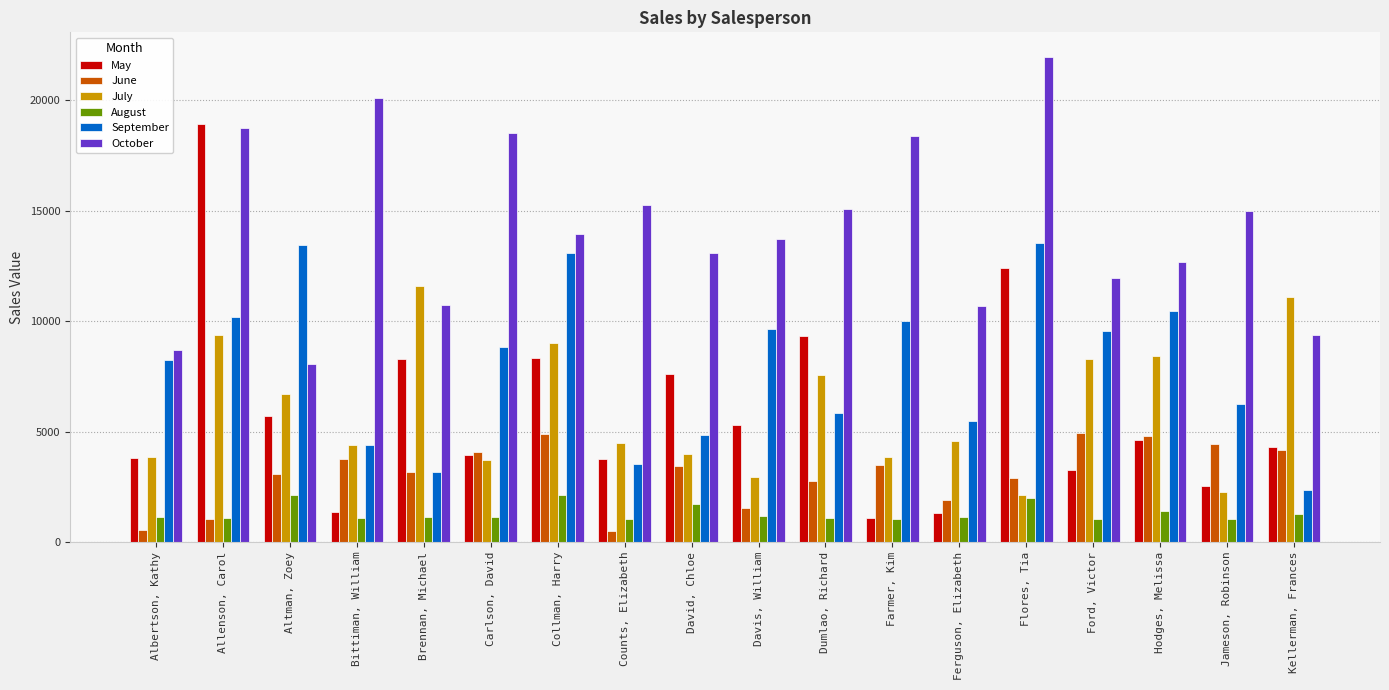

How many distinct data groups are displayed?

6